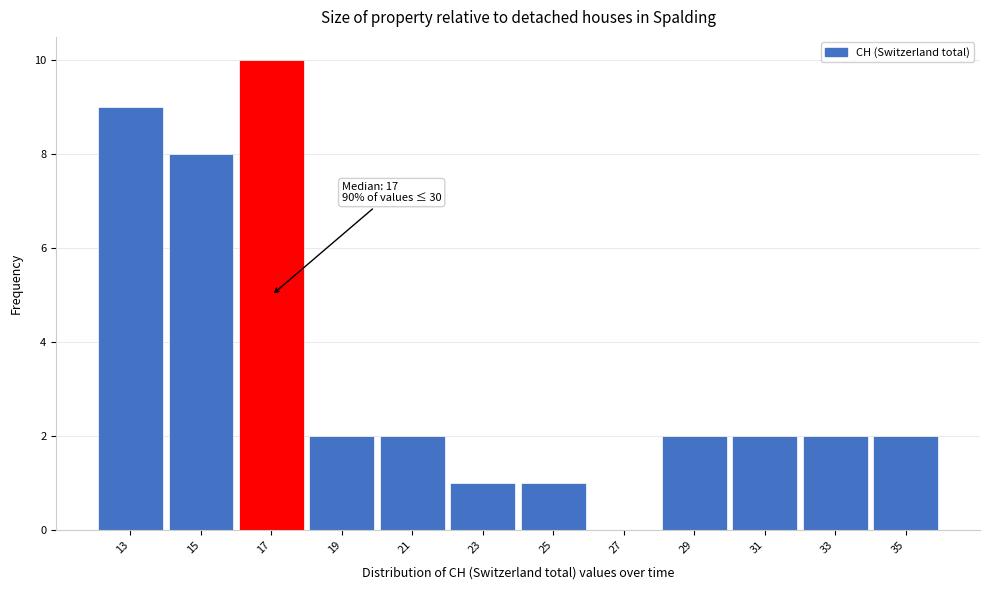

Over which range of the x-axis is the bar tallest?

16 to 18